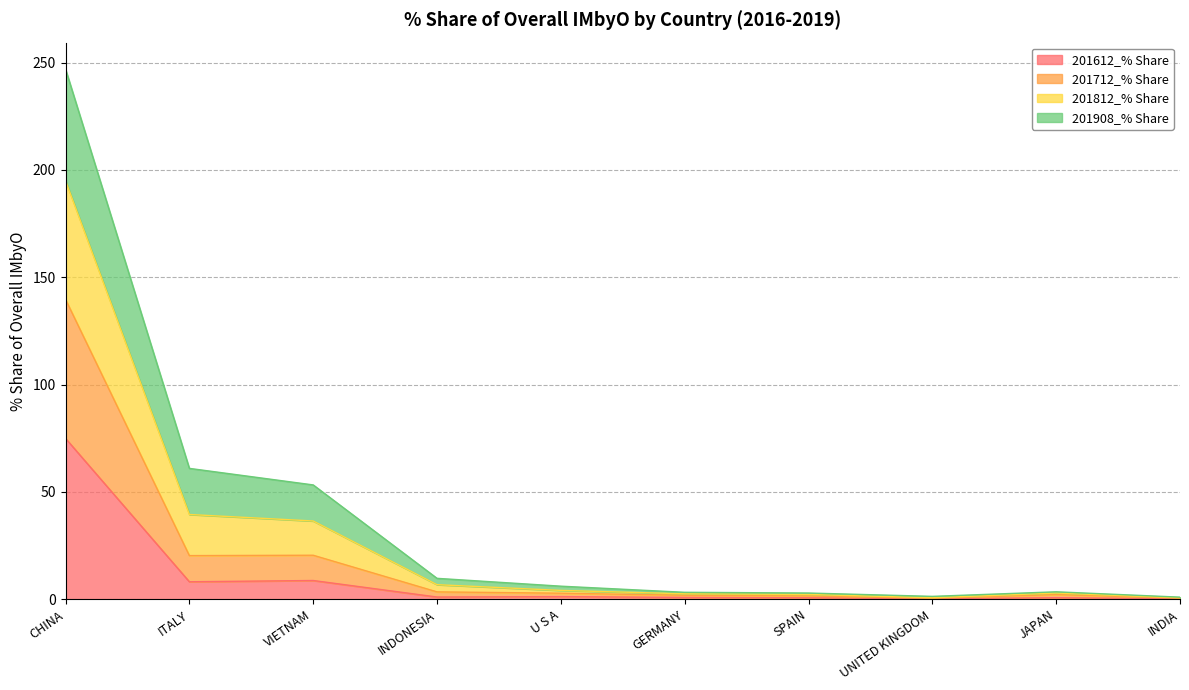

True or false: 201812_% Share and 201612_% Share intersect in this chart.

False